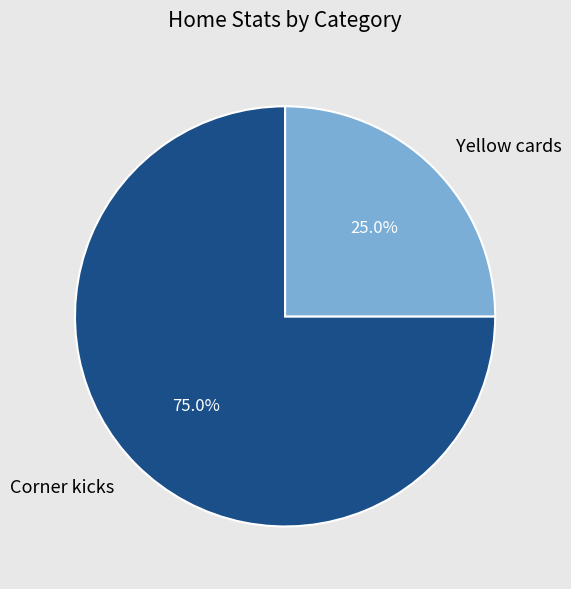

Is Corner kicks the majority of the pie?

Yes